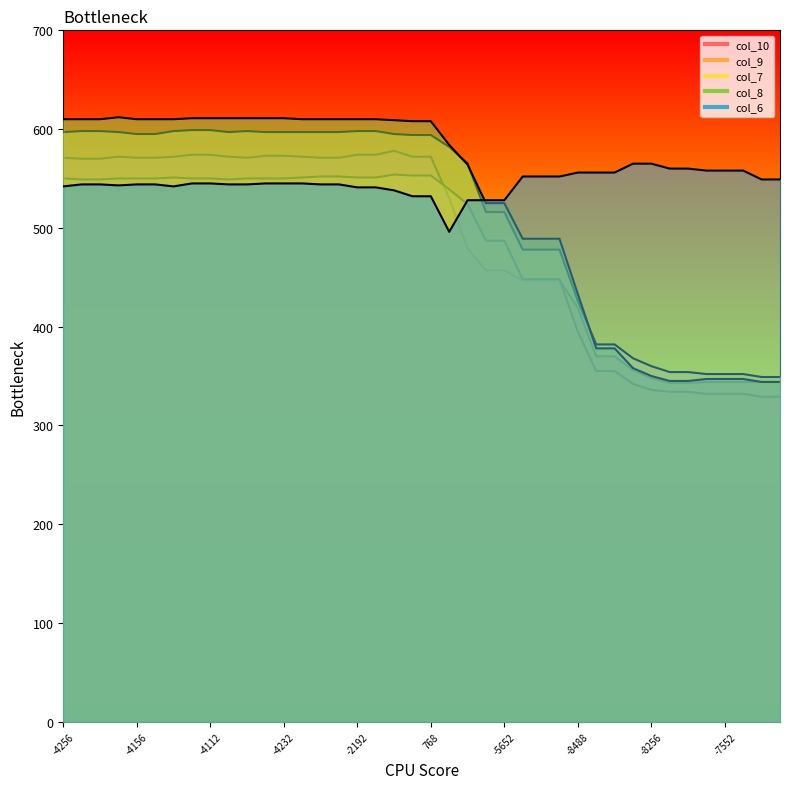

Is it true that col_7 equals 579 at -7552?

False